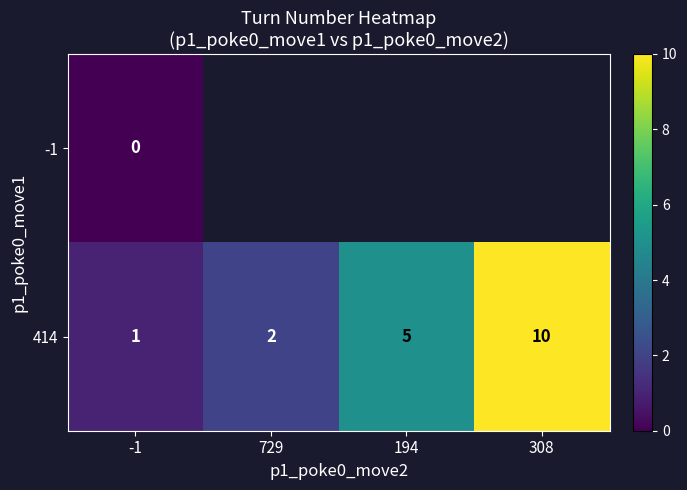

Where is 414 nearest to the value 5?

194